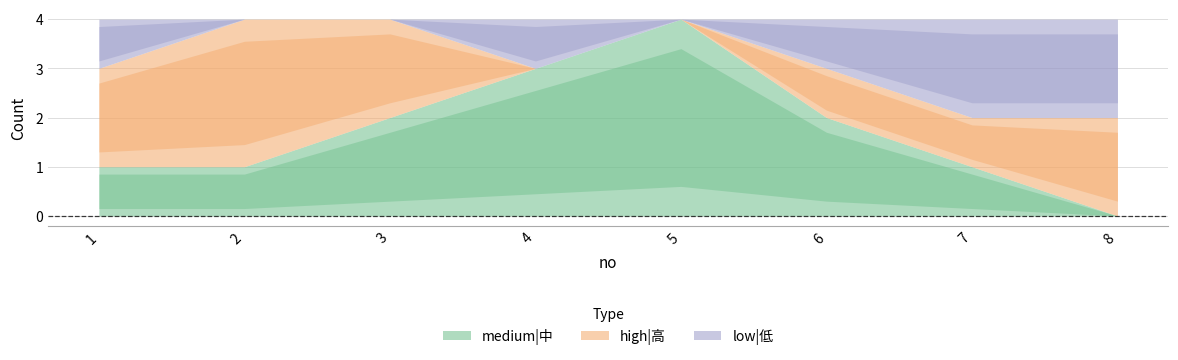

How many data points in high|高 are above 2?

1